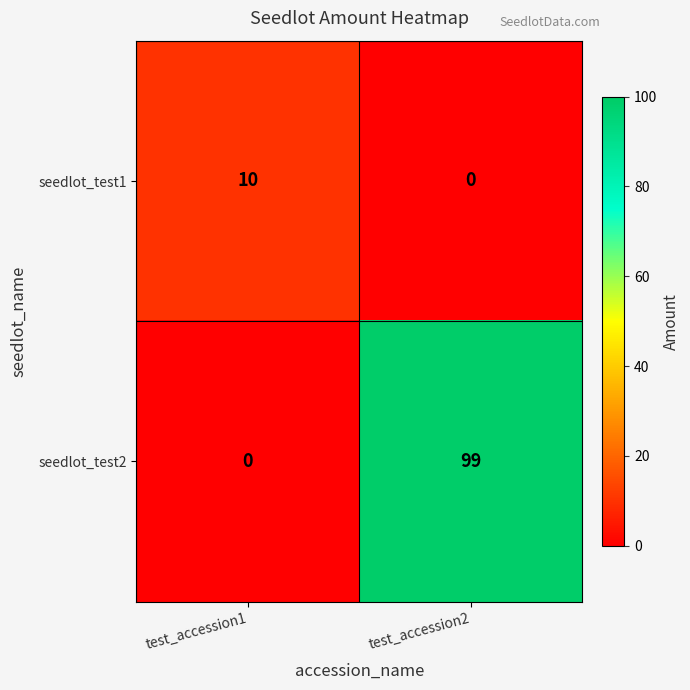

Reading left to right, what are all the values shown in this chart?

seedlot_test1: 10	0
seedlot_test2: 0	99